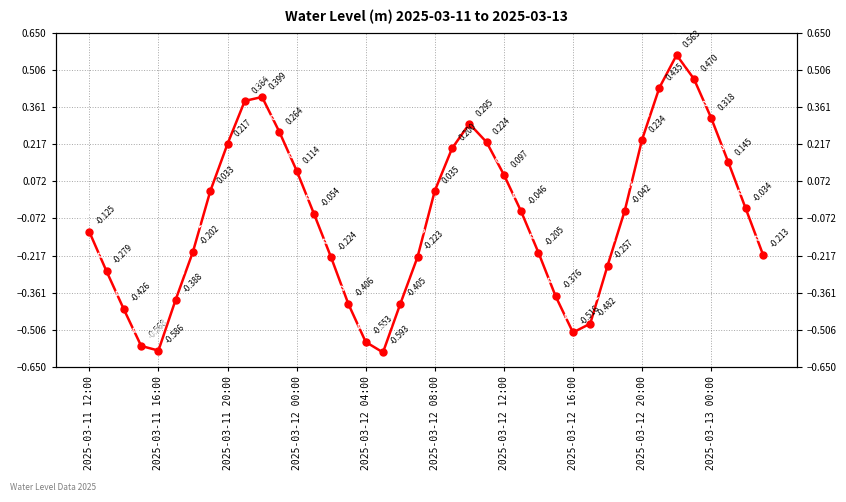

How many interior local peaks (higher than both neighbors) does the data have?

3